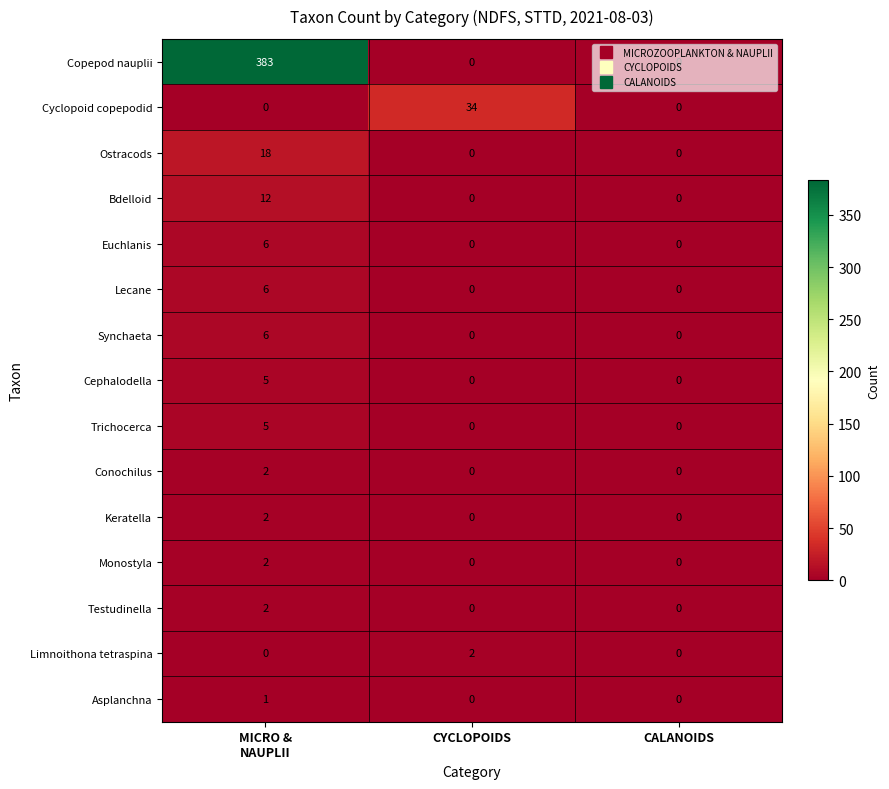

Which series has the largest range (max minus min)?

Copepod nauplii